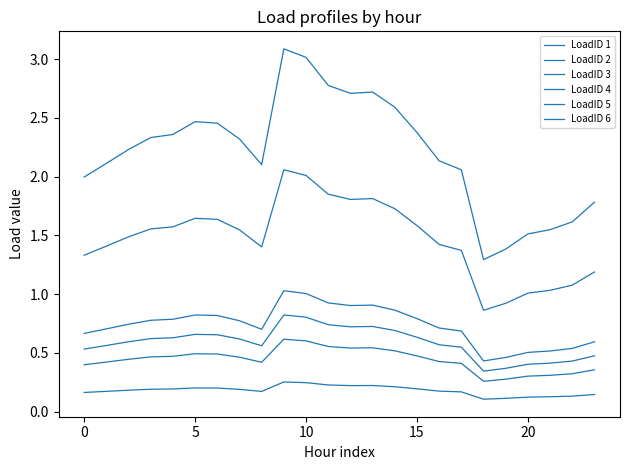

Does the chart display data point markers on the line(s)?

No